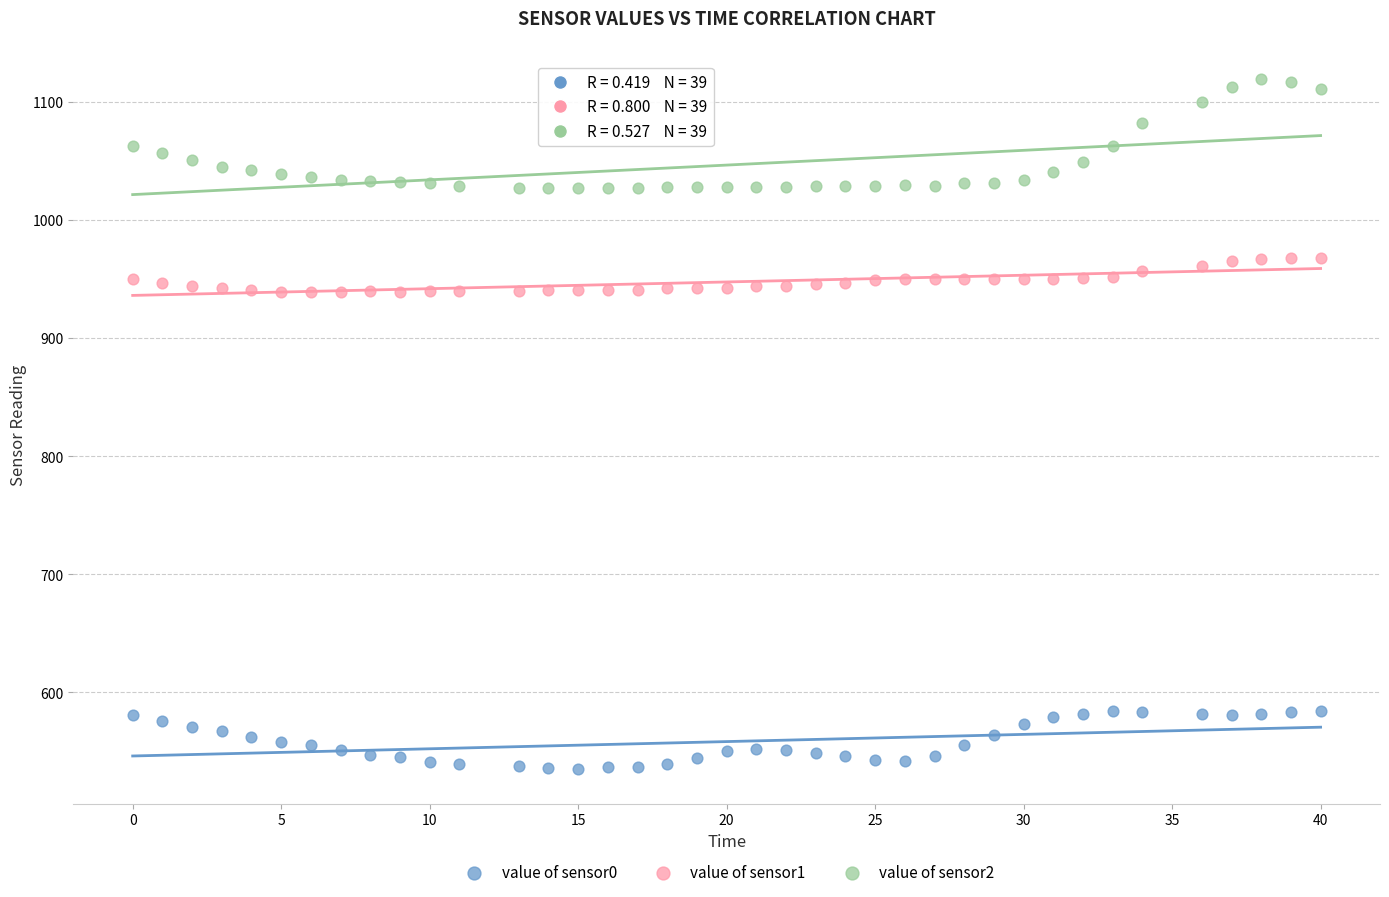

Which series has the widest spread of Y values?

value of sensor2